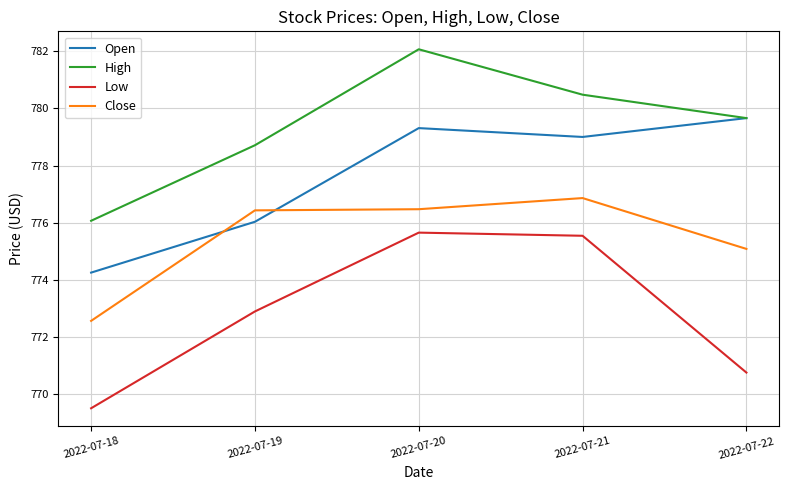

True or false: Close has more than 0 points higher than both neighbors.

True